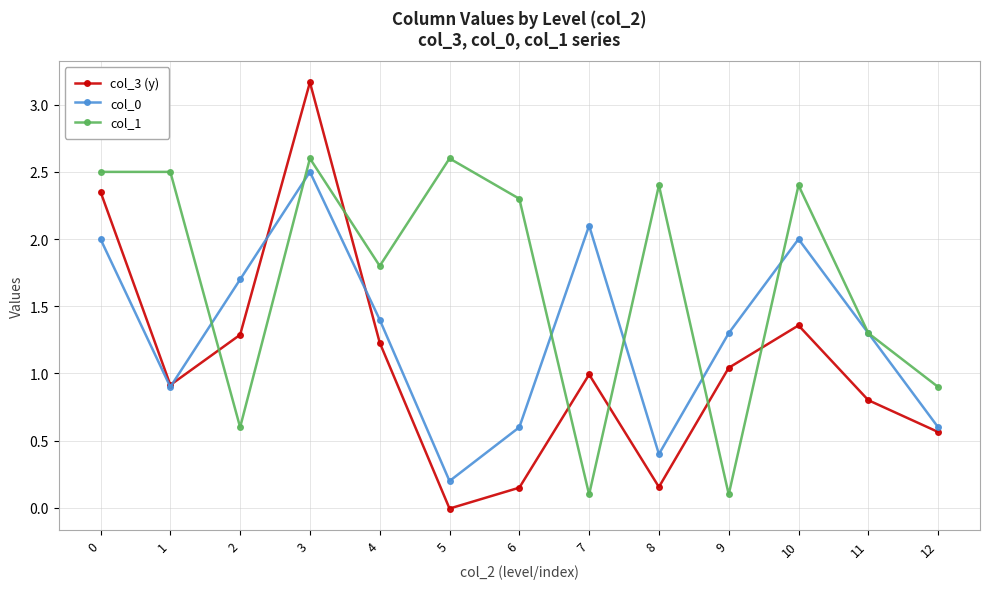

What is the difference between the second highest and minimum values in the col_0 series?

1.9